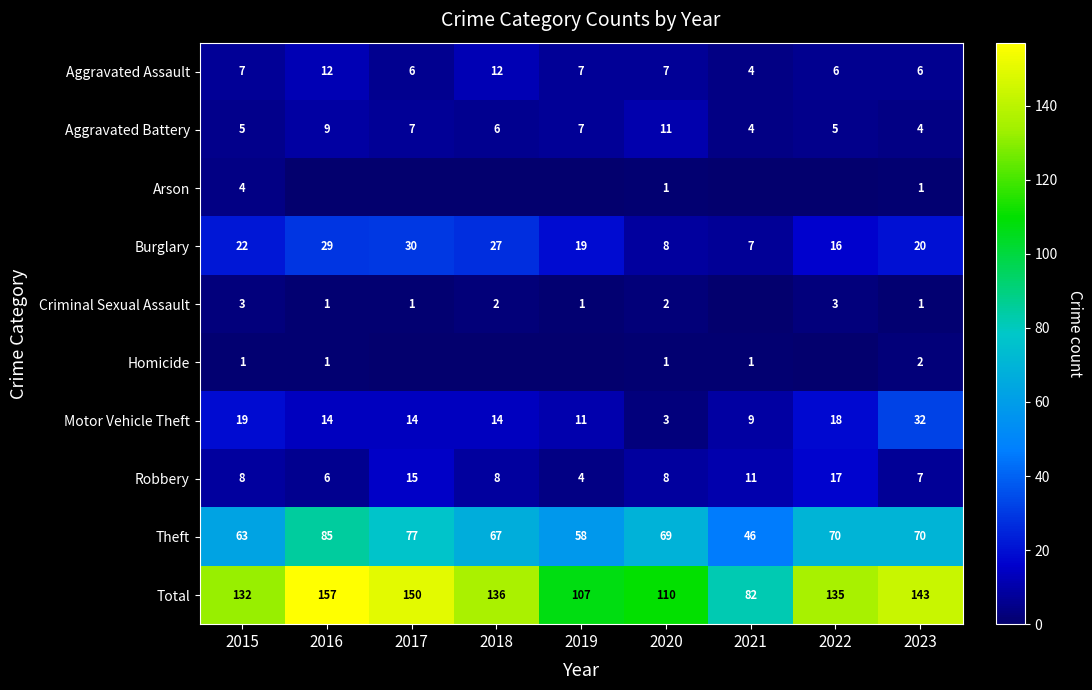

What is the total value across all series at 2016?

314